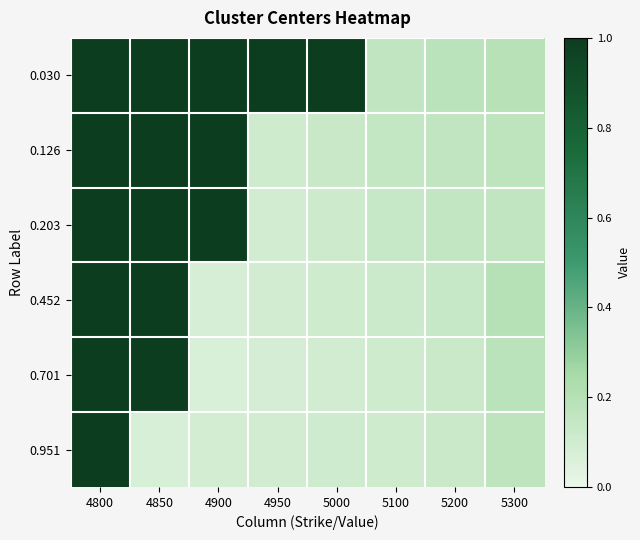

Count the number of categories in the chart.

8